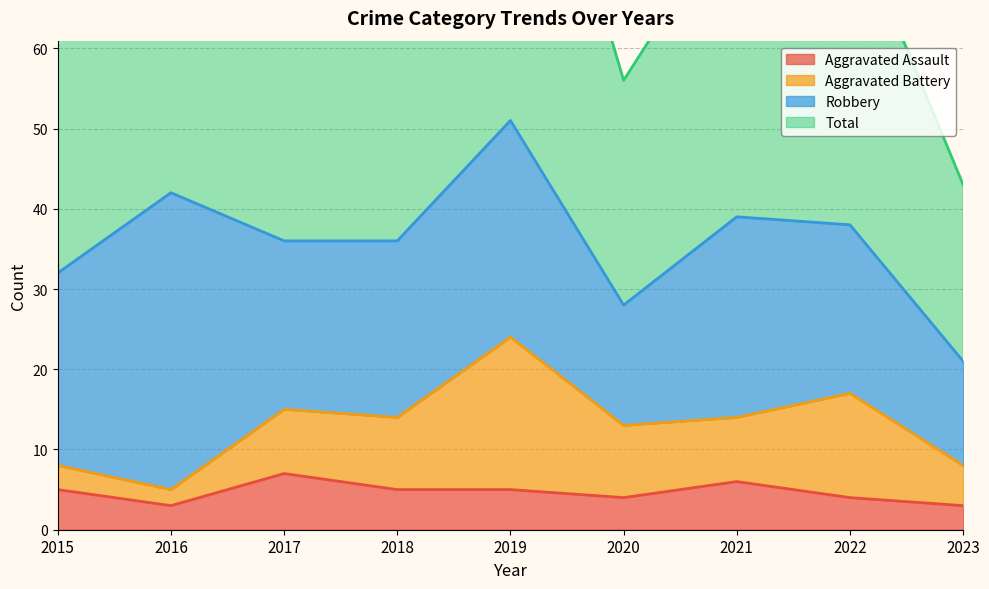

How many Aggravated Assault values are between 4 and 5?

5